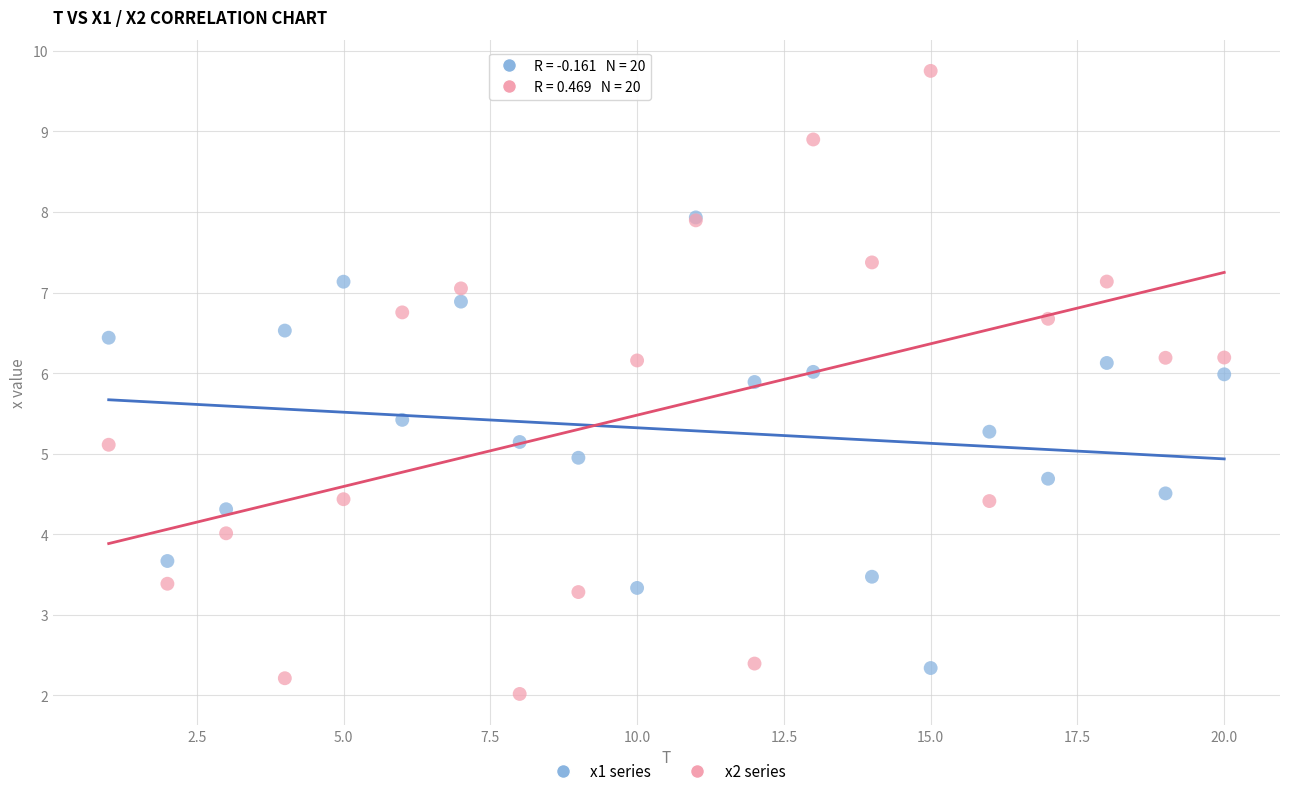

What are all the series names shown in the legend?

x1 series, x2 series